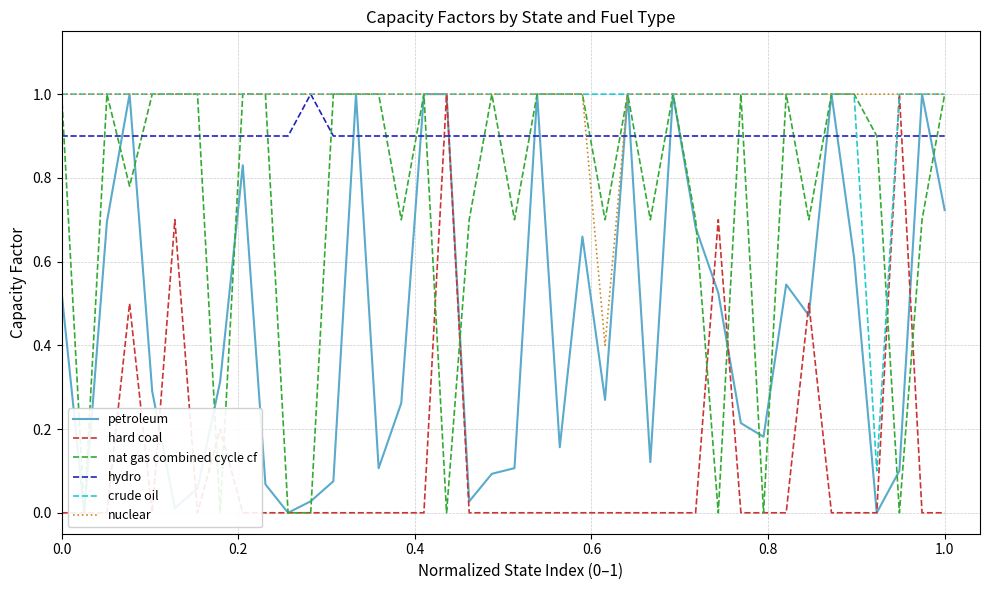

How many distinct data groups are displayed?

6